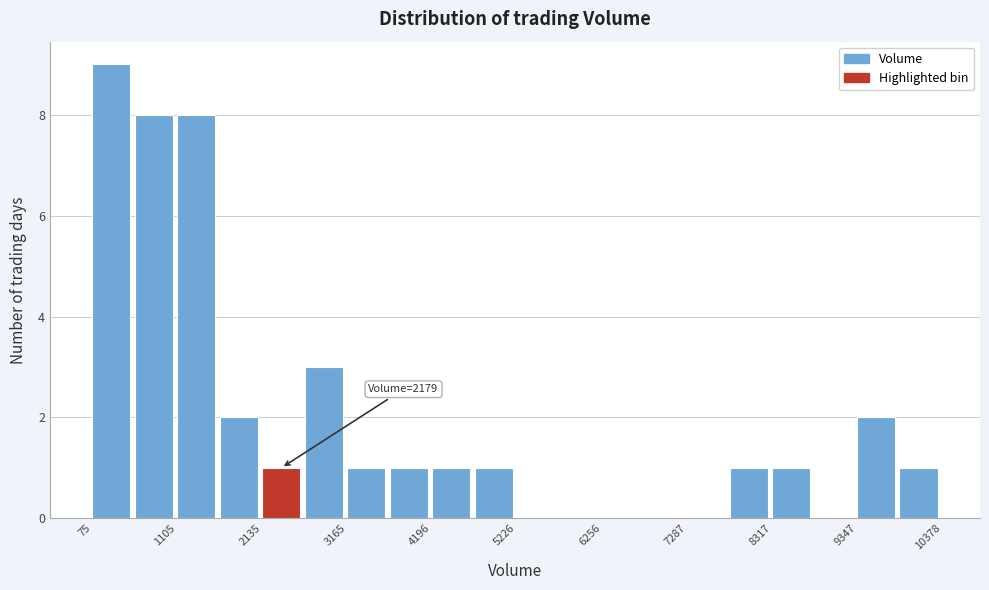

Around what value on the x-axis is the tallest bar? Give the approximate position of its centre, as read against the axis.

400